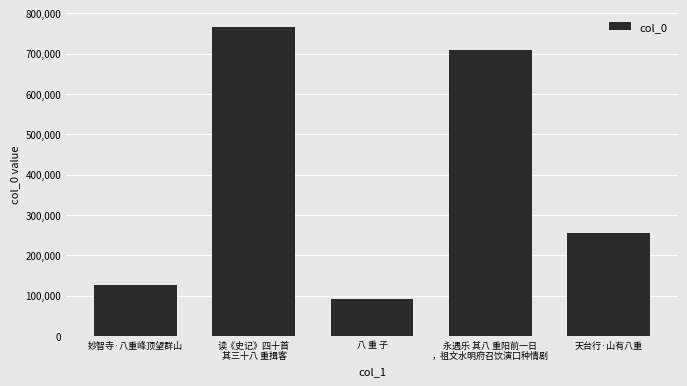

Reading left to right, transcribe all the data shown in this chart.

126961	765216	91402	707978	254173